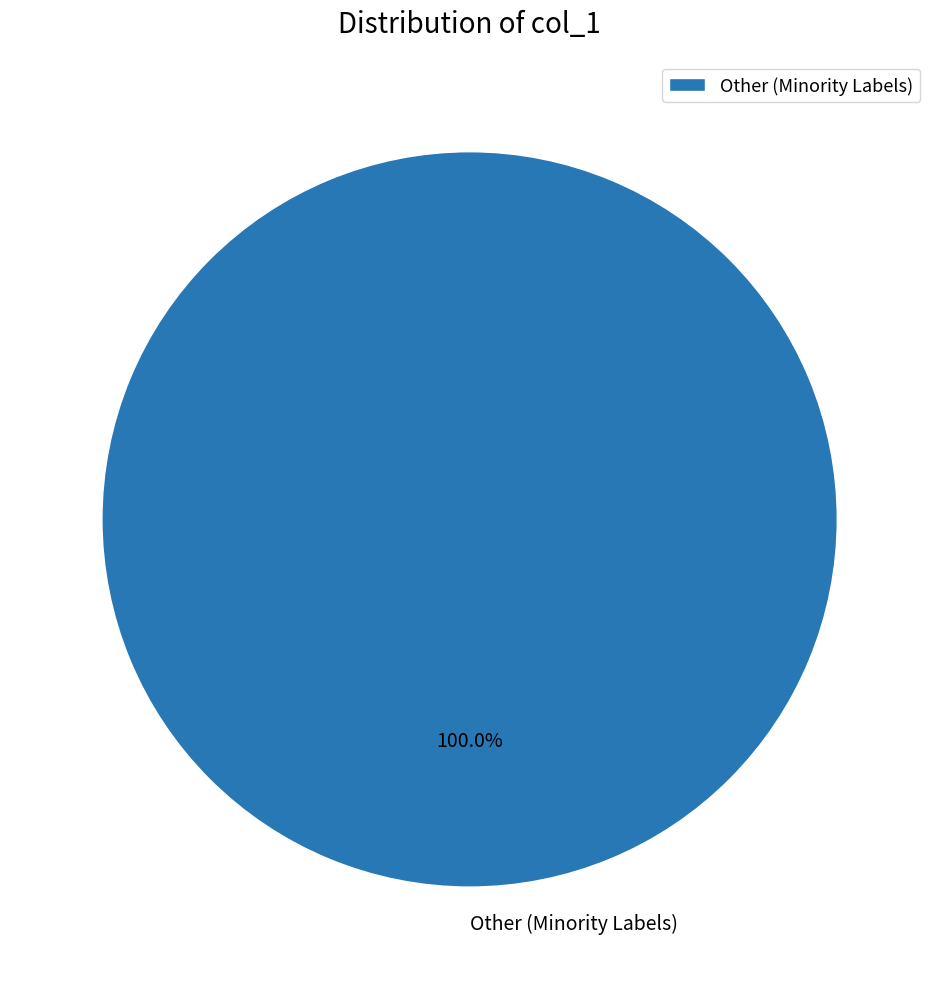

Rank the categories by value from lowest to highest.

Other (Minority Labels)